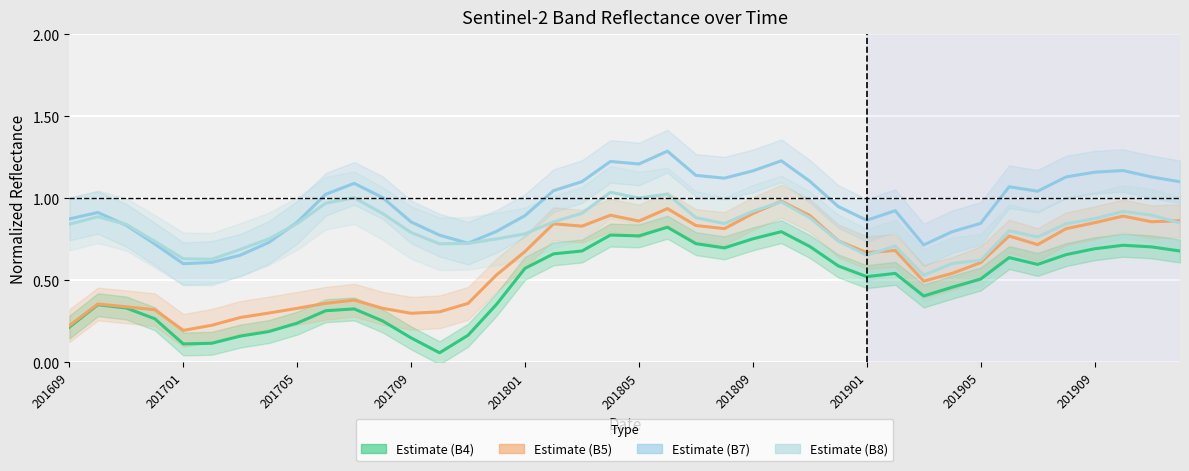

How many lines are shown in the chart?

4